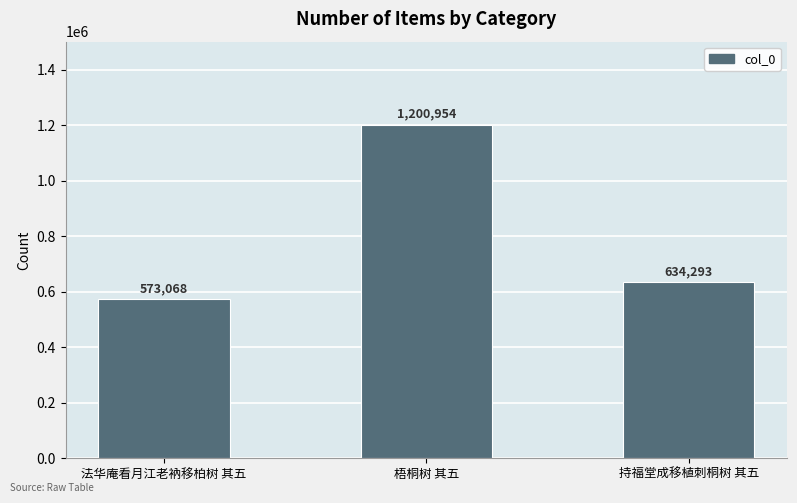

How many bars are there in total?

3